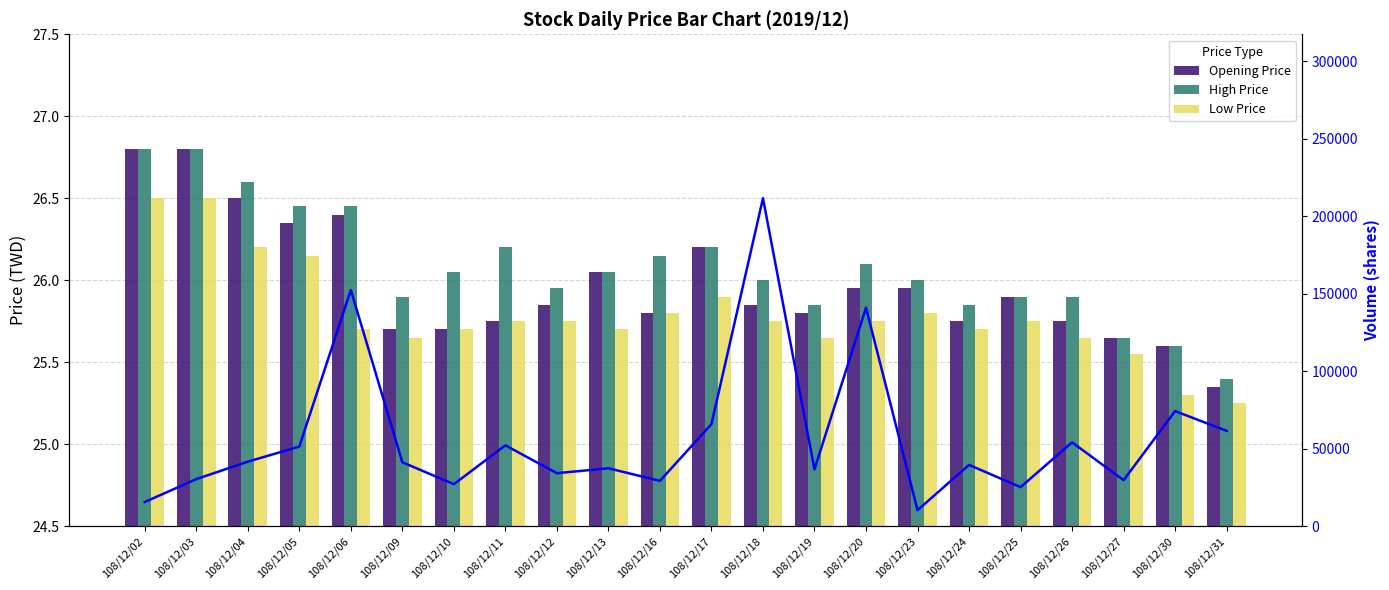

Reading right to left, what are all the values shown in this chart?

Opening Price: 25.4	25.6	25.6	25.8	25.9	25.8	25.9	25.9	25.8	25.9	26.2	25.8	26.1	25.9	25.8	25.7	25.7	26.4	26.4	26.5	26.8	26.8
High Price: 25.4	25.6	25.6	25.9	25.9	25.9	26.0	26.1	25.9	26.0	26.2	26.1	26.1	25.9	26.2	26.1	25.9	26.4	26.4	26.6	26.8	26.8
Low Price: 25.2	25.3	25.6	25.6	25.8	25.7	25.8	25.8	25.6	25.8	25.9	25.8	25.7	25.8	25.8	25.7	25.6	25.7	26.1	26.2	26.5	26.5
Volume: 61460.0	74224.0	29628.0	54043.0	25128.0	39497.0	10258.0	140988.0	36642.0	211654.0	65828.0	29185.0	37321.0	34149.0	52113.0	27044.0	41201.0	152417.0	51321.0	41598.0	30301.0	15532.0